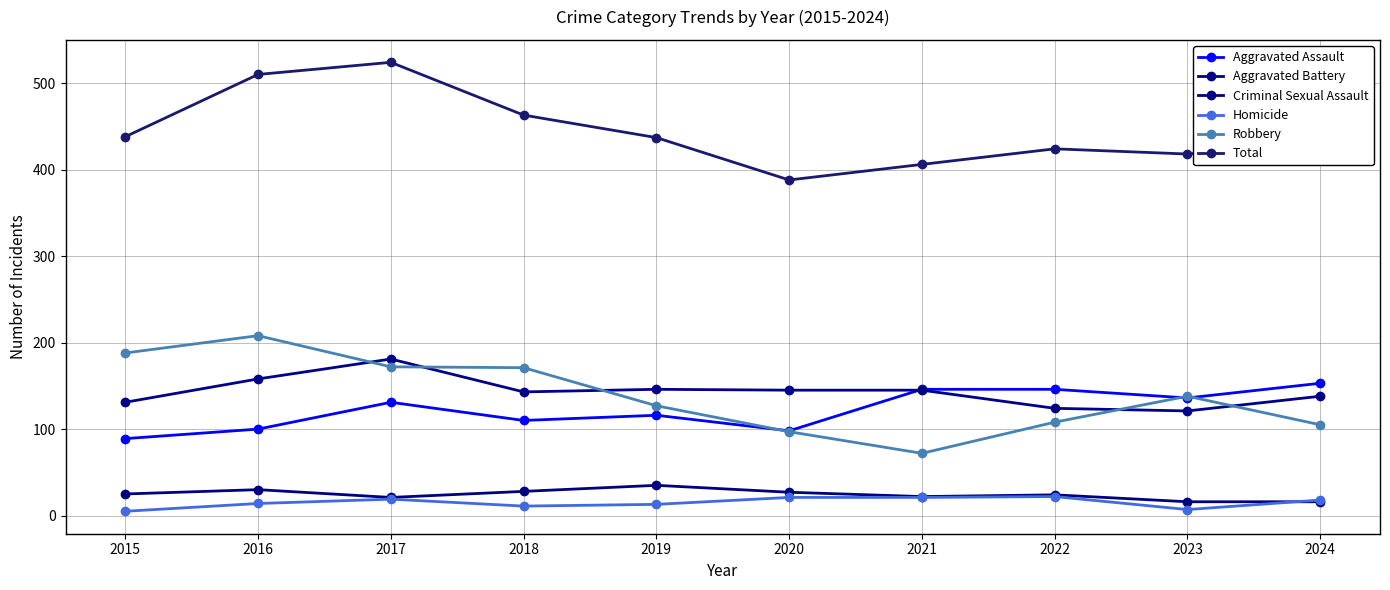

Where is the first local minimum for Criminal Sexual Assault?

2017